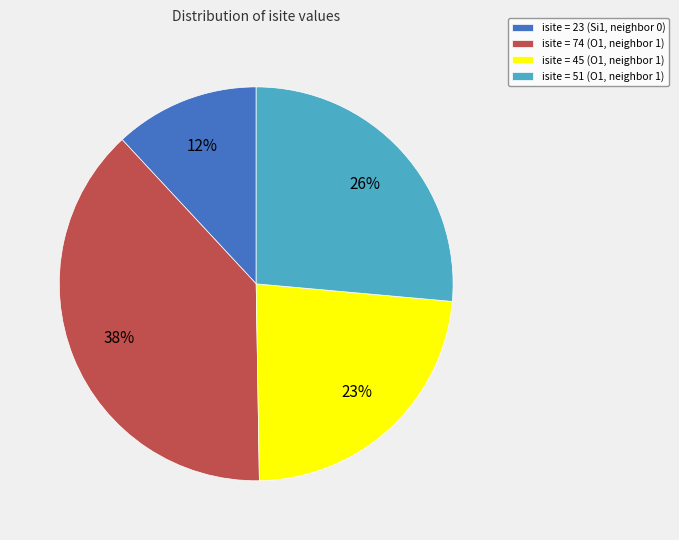

Which has a higher value, isite = 45 (O1, neighbor 1) or isite = 23 (Si1, neighbor 0)?

isite = 45 (O1, neighbor 1)